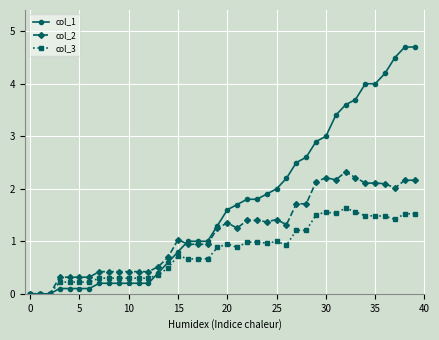

What is the value of the col_2 point at the 33rd from the left?

2.3